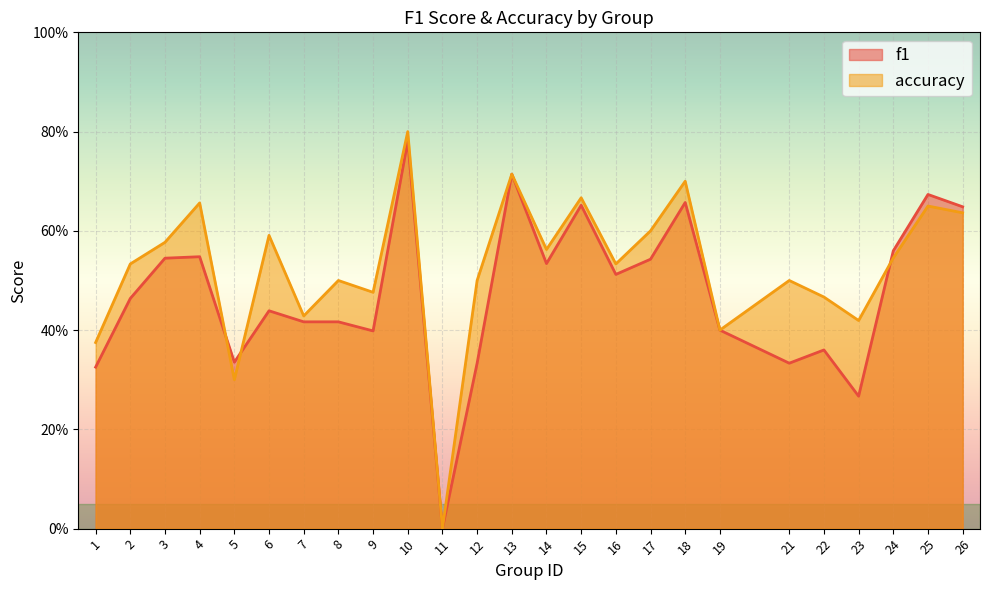

How many series are shown in this chart?

2